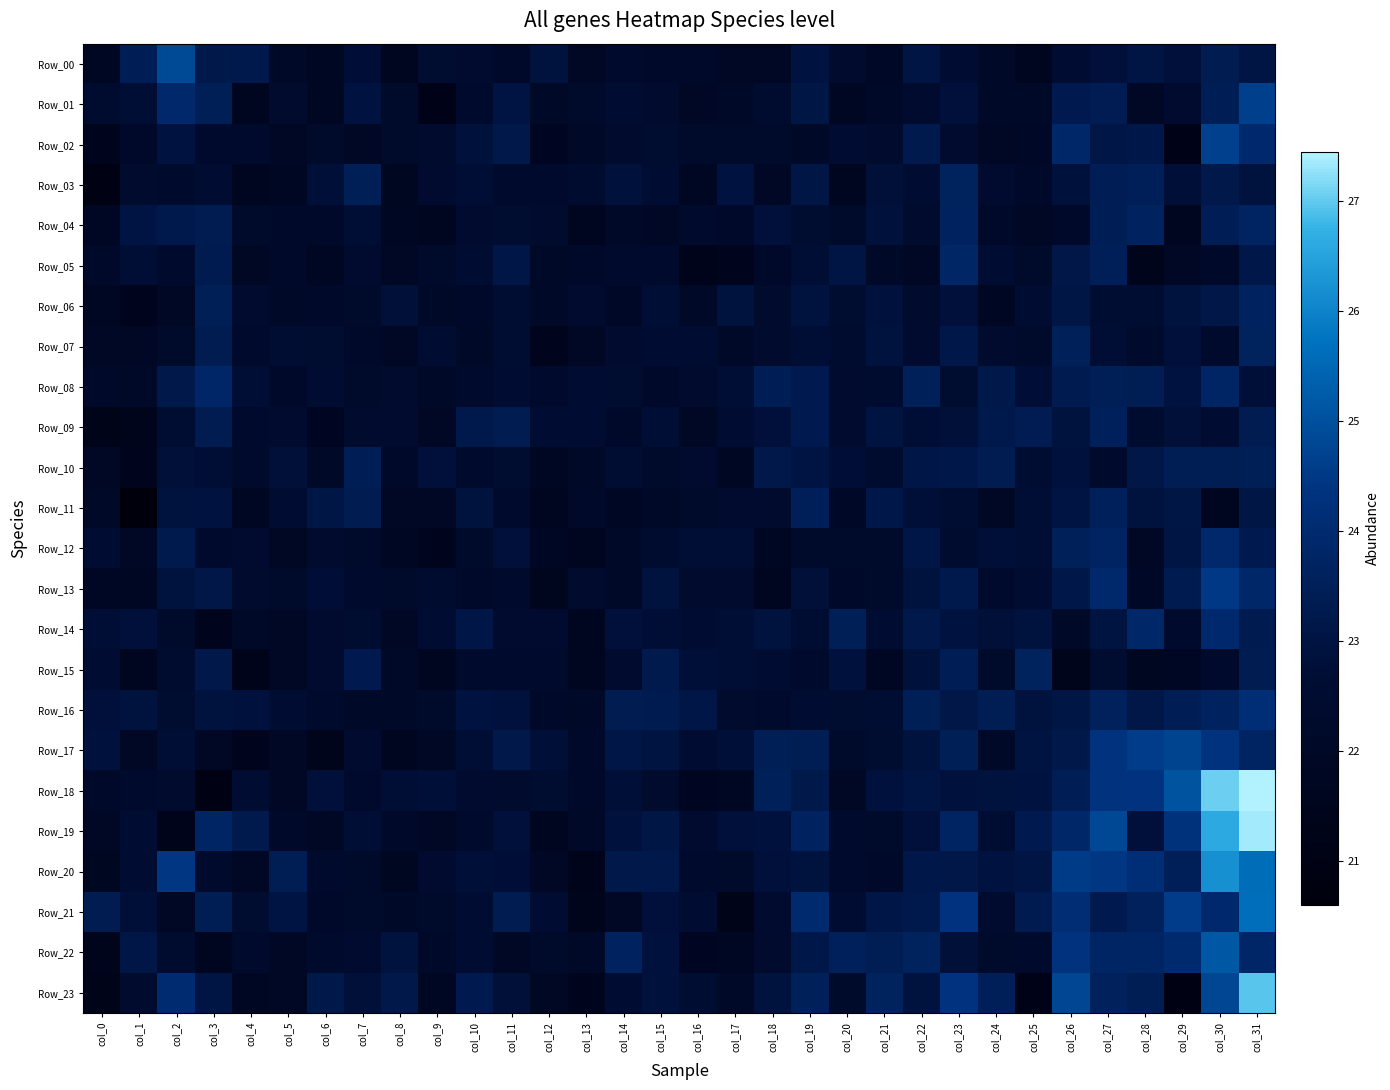

Reading left to right, what are all the values shown in this chart?

Row_00: col_0=21.8	col_1=23.5	col_2=24.8	col_3=23.2	col_4=23.2	col_5=22.1	col_6=21.8	col_7=22.8	col_8=21.6	col_9=22.6	col_10=22.5	col_11=22.2	col_12=22.9	col_13=21.9	col_14=22.4	col_15=22.2	col_16=22.1	col_17=22.0	col_18=22.0	col_19=23.0	col_20=22.4	col_21=22.0	col_22=23.0	col_23=22.6	col_24=22.1	col_25=21.6	col_26=22.7	col_27=22.8	col_28=23.0	col_29=22.8	col_30=23.3	col_31=23.1
Row_01: col_0=22.5	col_1=22.7	col_2=23.9	col_3=23.5	col_4=21.7	col_5=22.4	col_6=21.8	col_7=23.0	col_8=22.2	col_9=21.2	col_10=22.3	col_11=23.0	col_12=22.1	col_13=22.2	col_14=22.6	col_15=22.4	col_16=22.0	col_17=22.1	col_18=22.5	col_19=23.1	col_20=21.8	col_21=22.1	col_22=22.5	col_23=22.8	col_24=22.1	col_25=22.1	col_26=23.3	col_27=23.4	col_28=22.0	col_29=22.5	col_30=23.4	col_31=24.6
Row_02: col_0=21.6	col_1=22.2	col_2=23.0	col_3=22.3	col_4=22.3	col_5=22.0	col_6=22.3	col_7=21.9	col_8=22.3	col_9=22.4	col_10=22.9	col_11=23.2	col_12=21.7	col_13=22.1	col_14=22.4	col_15=22.5	col_16=22.2	col_17=22.3	col_18=22.3	col_19=22.1	col_20=22.6	col_21=22.4	col_22=23.3	col_23=22.5	col_24=22.0	col_25=22.0	col_26=23.9	col_27=23.1	col_28=23.2	col_29=21.2	col_30=24.7	col_31=23.9
Row_03: col_0=20.9	col_1=22.4	col_2=22.4	col_3=22.6	col_4=21.6	col_5=21.8	col_6=22.8	col_7=23.5	col_8=21.7	col_9=22.5	col_10=22.7	col_11=22.4	col_12=22.3	col_13=22.5	col_14=22.9	col_15=22.6	col_16=21.8	col_17=23.0	col_18=22.0	col_19=23.1	col_20=21.6	col_21=22.8	col_22=22.6	col_23=23.6	col_24=22.5	col_25=22.2	col_26=22.9	col_27=23.4	col_28=23.5	col_29=22.8	col_30=23.2	col_31=22.9
Row_04: col_0=21.9	col_1=23.0	col_2=23.3	col_3=23.3	col_4=22.2	col_5=22.1	col_6=22.2	col_7=22.7	col_8=21.8	col_9=21.7	col_10=22.5	col_11=22.5	col_12=22.4	col_13=21.7	col_14=22.1	col_15=22.0	col_16=22.3	col_17=22.1	col_18=22.9	col_19=22.5	col_20=22.3	col_21=22.9	col_22=22.4	col_23=23.6	col_24=22.1	col_25=22.0	col_26=22.2	col_27=23.4	col_28=23.6	col_29=21.7	col_30=23.4	col_31=23.7
Row_05: col_0=22.1	col_1=22.7	col_2=22.3	col_3=23.3	col_4=21.9	col_5=22.2	col_6=21.8	col_7=22.5	col_8=22.0	col_9=22.3	col_10=22.6	col_11=23.1	col_12=22.1	col_13=22.2	col_14=22.3	col_15=22.3	col_16=21.3	col_17=21.5	col_18=22.2	col_19=22.7	col_20=23.1	col_21=22.1	col_22=22.0	col_23=23.8	col_24=22.7	col_25=22.2	col_26=23.1	col_27=23.5	col_28=21.5	col_29=22.0	col_30=22.2	col_31=23.2
Row_06: col_0=21.8	col_1=21.5	col_2=21.9	col_3=23.5	col_4=22.5	col_5=22.1	col_6=22.2	col_7=22.2	col_8=22.8	col_9=22.1	col_10=22.2	col_11=22.7	col_12=22.1	col_13=22.5	col_14=22.0	col_15=22.7	col_16=22.1	col_17=22.9	col_18=22.4	col_19=22.9	col_20=22.5	col_21=22.9	col_22=22.4	col_23=22.8	col_24=21.8	col_25=22.6	col_26=23.1	col_27=22.7	col_28=22.7	col_29=22.9	col_30=23.1	col_31=23.6
Row_07: col_0=22.0	col_1=21.9	col_2=22.3	col_3=23.4	col_4=22.4	col_5=22.7	col_6=22.6	col_7=22.2	col_8=22.0	col_9=22.6	col_10=22.1	col_11=22.7	col_12=21.5	col_13=22.0	col_14=22.5	col_15=22.6	col_16=22.6	col_17=22.1	col_18=22.4	col_19=22.7	col_20=22.5	col_21=22.9	col_22=22.5	col_23=23.2	col_24=22.4	col_25=22.3	col_26=23.5	col_27=22.7	col_28=22.3	col_29=22.8	col_30=22.4	col_31=23.6
Row_08: col_0=22.2	col_1=22.1	col_2=23.2	col_3=23.8	col_4=22.7	col_5=22.2	col_6=22.6	col_7=22.2	col_8=22.4	col_9=22.1	col_10=22.3	col_11=22.6	col_12=22.3	col_13=22.6	col_14=22.6	col_15=22.2	col_16=22.4	col_17=22.7	col_18=23.4	col_19=23.3	col_20=22.5	col_21=22.5	col_22=23.5	col_23=22.5	col_24=23.2	col_25=22.8	col_26=23.3	col_27=23.5	col_28=23.4	col_29=23.0	col_30=23.8	col_31=22.8
Row_09: col_0=21.3	col_1=21.5	col_2=22.7	col_3=23.4	col_4=22.3	col_5=22.5	col_6=21.7	col_7=22.4	col_8=22.5	col_9=21.9	col_10=23.2	col_11=23.3	col_12=22.6	col_13=22.6	col_14=22.2	col_15=22.7	col_16=21.9	col_17=22.6	col_18=22.8	col_19=23.3	col_20=22.5	col_21=23.0	col_22=22.7	col_23=22.8	col_24=23.2	col_25=23.4	col_26=22.9	col_27=23.6	col_28=22.5	col_29=22.8	col_30=22.6	col_31=23.4
Row_10: col_0=22.0	col_1=21.5	col_2=22.8	col_3=22.7	col_4=22.4	col_5=22.8	col_6=22.1	col_7=23.5	col_8=22.2	col_9=22.8	col_10=22.3	col_11=22.5	col_12=21.8	col_13=22.1	col_14=22.7	col_15=22.2	col_16=22.5	col_17=21.8	col_18=23.2	col_19=23.0	col_20=22.8	col_21=22.5	col_22=23.1	col_23=23.2	col_24=23.4	col_25=22.7	col_26=22.9	col_27=22.3	col_28=23.1	col_29=23.4	col_30=23.4	col_31=23.5
Row_11: col_0=22.1	col_1=20.6	col_2=22.9	col_3=23.0	col_4=21.8	col_5=22.6	col_6=23.1	col_7=23.3	col_8=21.9	col_9=22.0	col_10=22.9	col_11=22.4	col_12=21.6	col_13=22.2	col_14=21.9	col_15=22.1	col_16=22.2	col_17=22.5	col_18=22.4	col_19=23.5	col_20=22.0	col_21=23.2	col_22=22.8	col_23=22.7	col_24=22.0	col_25=22.7	col_26=23.0	col_27=23.6	col_28=22.9	col_29=23.1	col_30=21.6	col_31=23.1
Row_12: col_0=22.6	col_1=22.0	col_2=23.3	col_3=22.4	col_4=22.5	col_5=21.9	col_6=22.4	col_7=22.3	col_8=21.8	col_9=21.5	col_10=22.3	col_11=22.8	col_12=21.9	col_13=21.6	col_14=22.1	col_15=22.5	col_16=22.7	col_17=22.7	col_18=21.8	col_19=22.3	col_20=22.2	col_21=22.2	col_22=23.1	col_23=22.5	col_24=22.8	col_25=22.7	col_26=23.5	col_27=23.7	col_28=21.9	col_29=23.1	col_30=23.9	col_31=23.3
Row_13: col_0=21.9	col_1=21.8	col_2=22.9	col_3=23.1	col_4=22.4	col_5=22.3	col_6=22.8	col_7=22.4	col_8=22.2	col_9=22.5	col_10=22.2	col_11=22.3	col_12=21.6	col_13=22.4	col_14=22.1	col_15=22.9	col_16=22.4	col_17=22.4	col_18=21.7	col_19=22.8	col_20=22.2	col_21=22.3	col_22=22.9	col_23=23.2	col_24=22.4	col_25=22.6	col_26=23.2	col_27=23.9	col_28=22.0	col_29=23.3	col_30=24.5	col_31=23.8
Row_14: col_0=22.7	col_1=22.8	col_2=22.2	col_3=21.5	col_4=22.1	col_5=22.0	col_6=22.5	col_7=22.5	col_8=21.9	col_9=22.6	col_10=23.1	col_11=22.5	col_12=22.5	col_13=21.6	col_14=22.8	col_15=22.7	col_16=22.6	col_17=22.7	col_18=22.9	col_19=22.7	col_20=23.5	col_21=22.6	col_22=23.2	col_23=23.0	col_24=22.8	col_25=22.9	col_26=22.1	col_27=23.0	col_28=23.9	col_29=22.3	col_30=24.0	col_31=23.3
Row_15: col_0=22.6	col_1=21.7	col_2=22.5	col_3=23.2	col_4=21.4	col_5=22.0	col_6=22.5	col_7=23.3	col_8=22.1	col_9=21.7	col_10=22.3	col_11=22.3	col_12=22.3	col_13=21.7	col_14=22.5	col_15=23.3	col_16=22.8	col_17=22.7	col_18=22.6	col_19=22.3	col_20=22.9	col_21=21.8	col_22=22.9	col_23=23.5	col_24=22.3	col_25=23.6	col_26=21.4	col_27=22.5	col_28=21.7	col_29=21.9	col_30=22.3	col_31=23.4
Row_16: col_0=22.8	col_1=22.9	col_2=22.5	col_3=22.9	col_4=22.9	col_5=22.6	col_6=22.3	col_7=22.1	col_8=22.1	col_9=22.2	col_10=23.0	col_11=22.9	col_12=22.2	col_13=22.1	col_14=23.4	col_15=23.3	col_16=23.1	col_17=22.4	col_18=22.4	col_19=22.6	col_20=22.5	col_21=22.7	col_22=23.5	col_23=23.1	col_24=23.4	col_25=22.9	col_26=23.1	col_27=23.6	col_28=23.1	col_29=23.5	col_30=23.6	col_31=24.2
Row_17: col_0=22.9	col_1=21.9	col_2=22.7	col_3=22.0	col_4=21.5	col_5=22.0	col_6=21.4	col_7=22.5	col_8=21.6	col_9=21.9	col_10=22.7	col_11=23.2	col_12=22.8	col_13=22.1	col_14=23.1	col_15=23.0	col_16=22.6	col_17=22.8	col_18=23.5	col_19=23.4	col_20=22.3	col_21=22.5	col_22=22.9	col_23=23.5	col_24=22.1	col_25=23.0	col_26=23.2	col_27=24.3	col_28=24.6	col_29=24.7	col_30=24.3	col_31=23.7
Row_18: col_0=22.2	col_1=22.4	col_2=22.4	col_3=21.0	col_4=22.6	col_5=22.0	col_6=22.8	col_7=22.3	col_8=22.7	col_9=22.8	col_10=22.5	col_11=22.4	col_12=22.5	col_13=22.1	col_14=22.8	col_15=22.4	col_16=21.7	col_17=21.8	col_18=23.5	col_19=23.2	col_20=22.0	col_21=22.9	col_22=23.1	col_23=22.9	col_24=22.9	col_25=23.0	col_26=23.4	col_27=24.3	col_28=24.4	col_29=25.1	col_30=27.1	col_31=27.4
Row_19: col_0=22.0	col_1=22.6	col_2=21.4	col_3=23.8	col_4=23.3	col_5=22.2	col_6=22.0	col_7=22.7	col_8=22.1	col_9=22.0	col_10=22.4	col_11=22.8	col_12=21.6	col_13=22.1	col_14=22.9	col_15=23.1	col_16=22.5	col_17=22.9	col_18=22.9	col_19=23.7	col_20=22.4	col_21=22.3	col_22=22.8	col_23=23.7	col_24=22.7	col_25=23.3	col_26=23.9	col_27=24.8	col_28=22.8	col_29=24.3	col_30=26.6	col_31=27.3
Row_20: col_0=21.7	col_1=22.6	col_2=24.5	col_3=22.4	col_4=22.0	col_5=23.4	col_6=22.3	col_7=22.3	col_8=21.7	col_9=22.5	col_10=22.8	col_11=22.8	col_12=22.0	col_13=21.3	col_14=23.2	col_15=23.2	col_16=22.4	col_17=22.2	col_18=22.8	col_19=22.9	col_20=22.3	col_21=22.2	col_22=23.2	col_23=23.1	col_24=23.0	col_25=23.0	col_26=24.6	col_27=24.4	col_28=24.2	col_29=23.5	col_30=26.2	col_31=25.6
Row_21: col_0=23.4	col_1=22.8	col_2=22.0	col_3=23.4	col_4=22.6	col_5=23.0	col_6=22.2	col_7=22.2	col_8=22.1	col_9=22.3	col_10=22.7	col_11=23.3	col_12=22.6	col_13=21.4	col_14=21.9	col_15=22.8	col_16=22.6	col_17=21.3	col_18=22.5	col_19=24.0	col_20=22.7	col_21=23.1	col_22=23.2	col_23=24.4	col_24=22.5	col_25=23.3	col_26=24.1	col_27=23.3	col_28=23.6	col_29=24.6	col_30=24.0	col_31=25.7
Row_22: col_0=21.5	col_1=23.1	col_2=22.5	col_3=21.6	col_4=22.4	col_5=22.0	col_6=22.4	col_7=22.5	col_8=22.9	col_9=22.2	col_10=22.6	col_11=22.0	col_12=22.3	col_13=22.1	col_14=23.7	col_15=22.9	col_16=21.7	col_17=21.8	col_18=22.4	col_19=23.2	col_20=23.6	col_21=23.4	col_22=23.6	col_23=22.8	col_24=22.3	col_25=22.3	col_26=24.3	col_27=23.8	col_28=23.8	col_29=24.0	col_30=25.2	col_31=23.8
Row_23: col_0=21.3	col_1=22.4	col_2=24.1	col_3=23.1	col_4=21.8	col_5=21.9	col_6=23.2	col_7=22.8	col_8=23.2	col_9=21.8	col_10=23.3	col_11=22.8	col_12=21.9	col_13=21.6	col_14=22.6	col_15=22.9	col_16=22.7	col_17=22.1	col_18=22.9	col_19=23.5	col_20=22.3	col_21=23.6	col_22=22.9	col_23=24.4	col_24=23.5	col_25=21.2	col_26=24.8	col_27=23.6	col_28=23.4	col_29=20.9	col_30=24.8	col_31=26.9